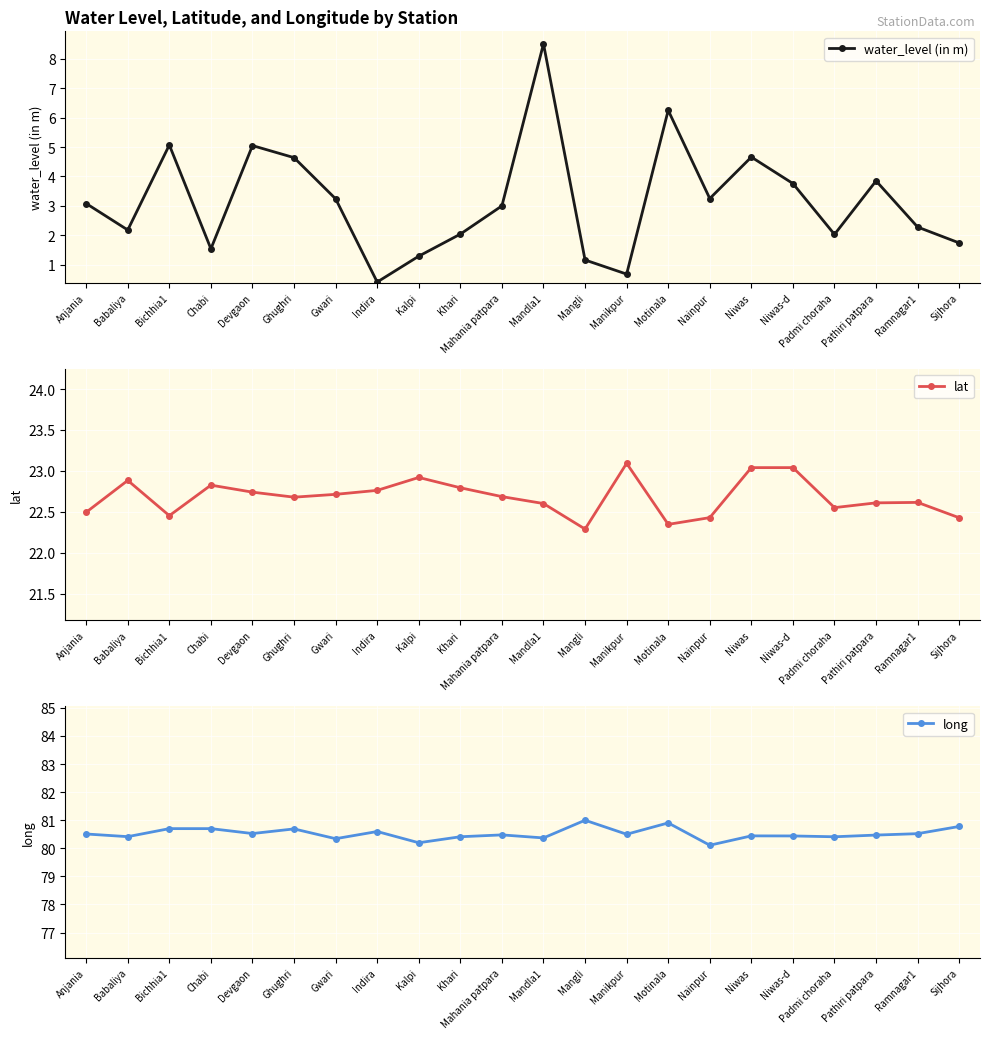

Is this an area chart (filled region under the line)?

No